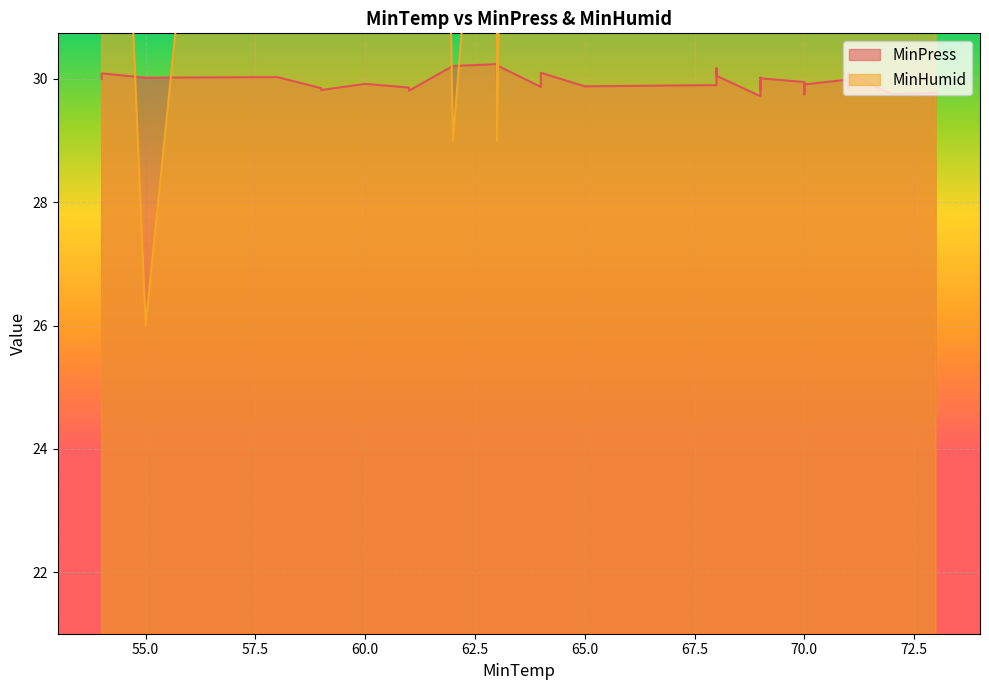

What are all the series names shown in the legend?

MinPress, MinHumid